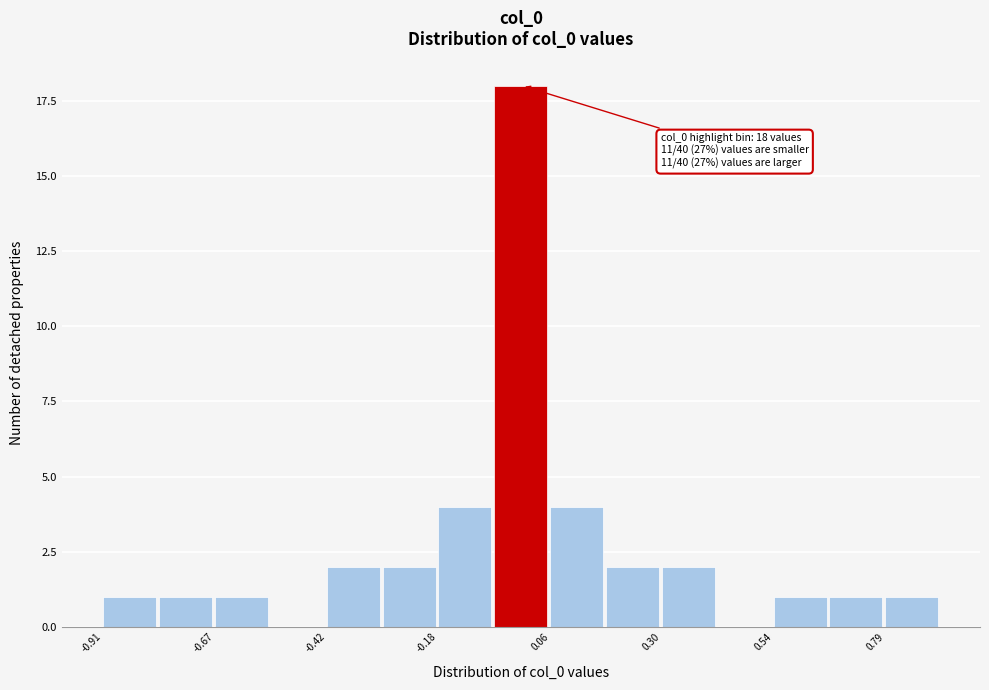

Around what value on the x-axis is the tallest bar? Give the approximate position of its centre, as read against the axis.

0.00